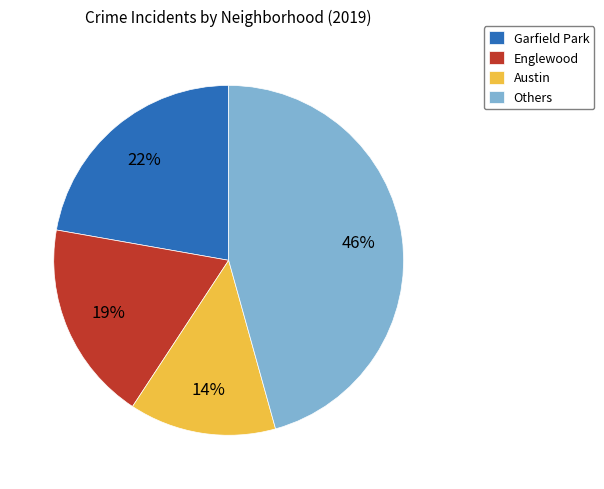

Which slice is the largest?

Others